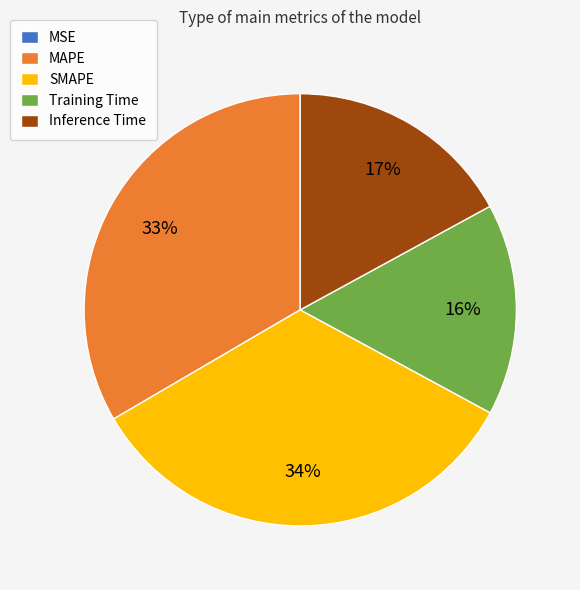

Does Training Time represent more than half of the total?

No